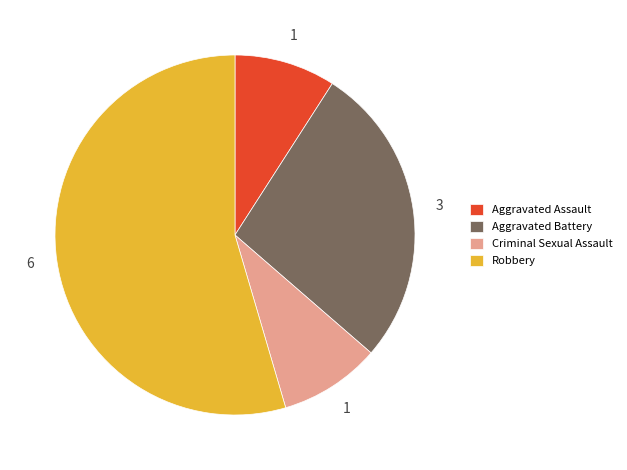

Is there any slice that represents more than half of the pie?

Yes